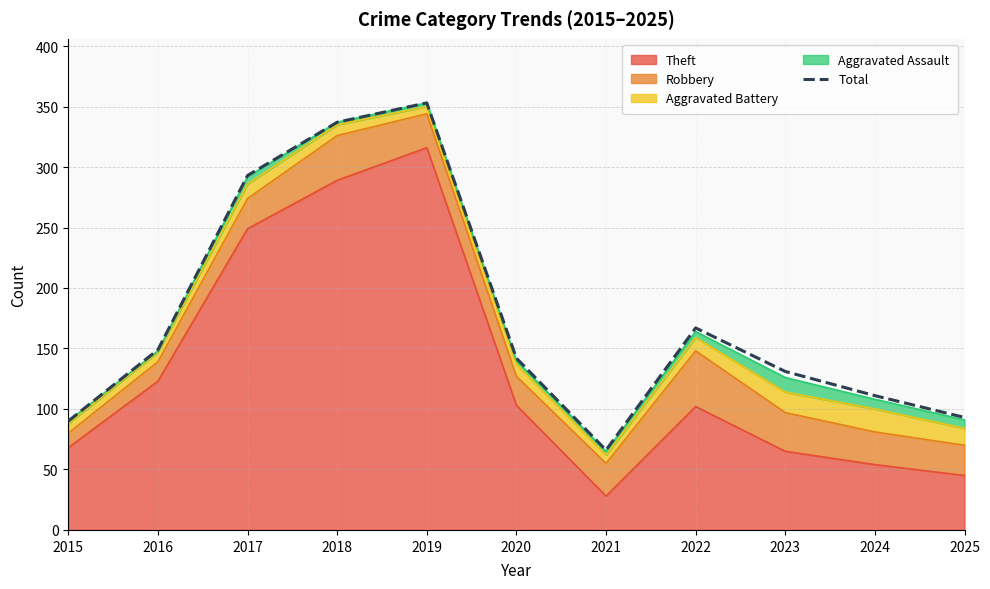

Reading left to right, transcribe all the data shown in this chart.

2015=90	2016=149	2017=293	2018=337	2019=353	2020=142	2021=66	2022=167	2023=131	2024=111	2025=93